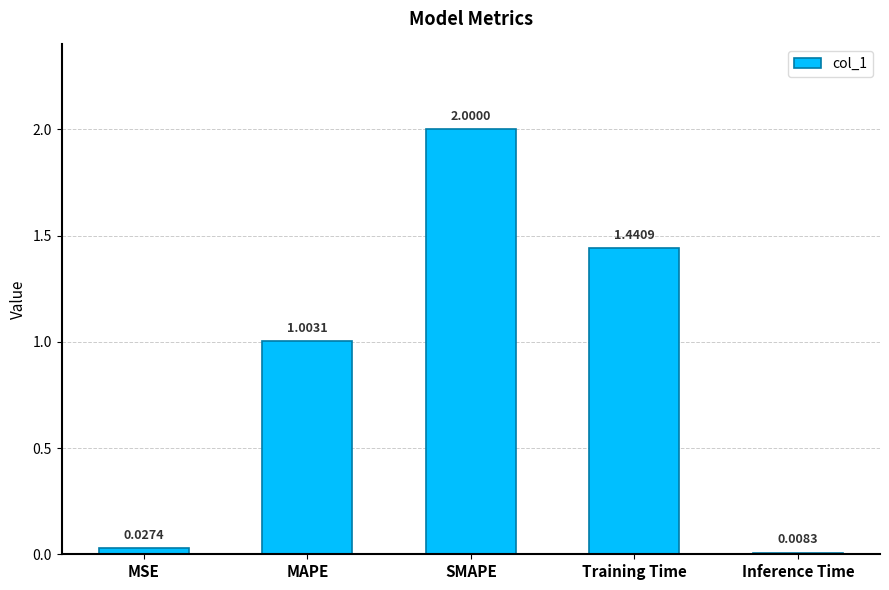

Are the bars grouped side by side (vs. stacked)?

No